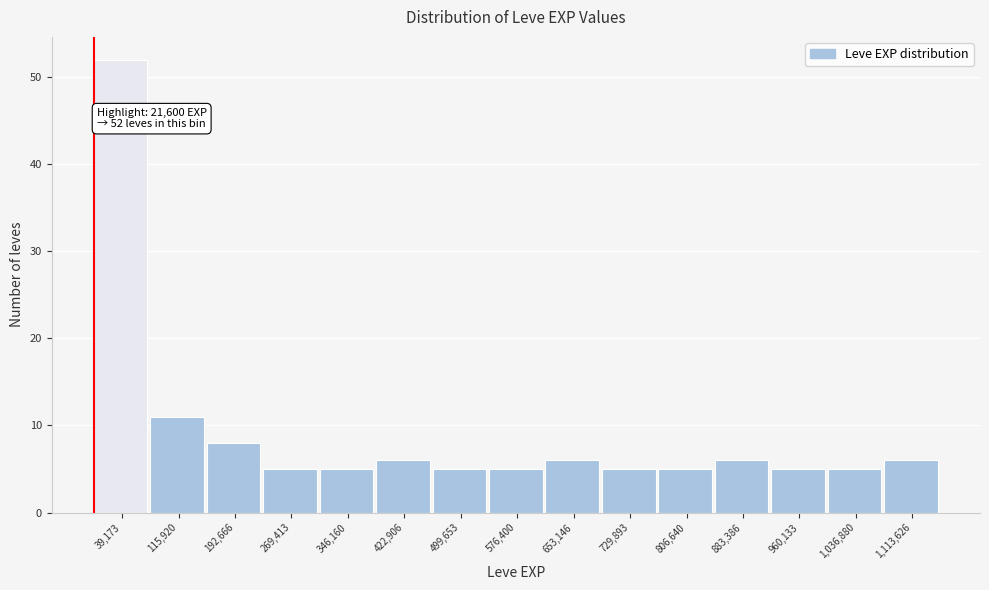

Which range on the x-axis has the tallest bar?

0 to 80000